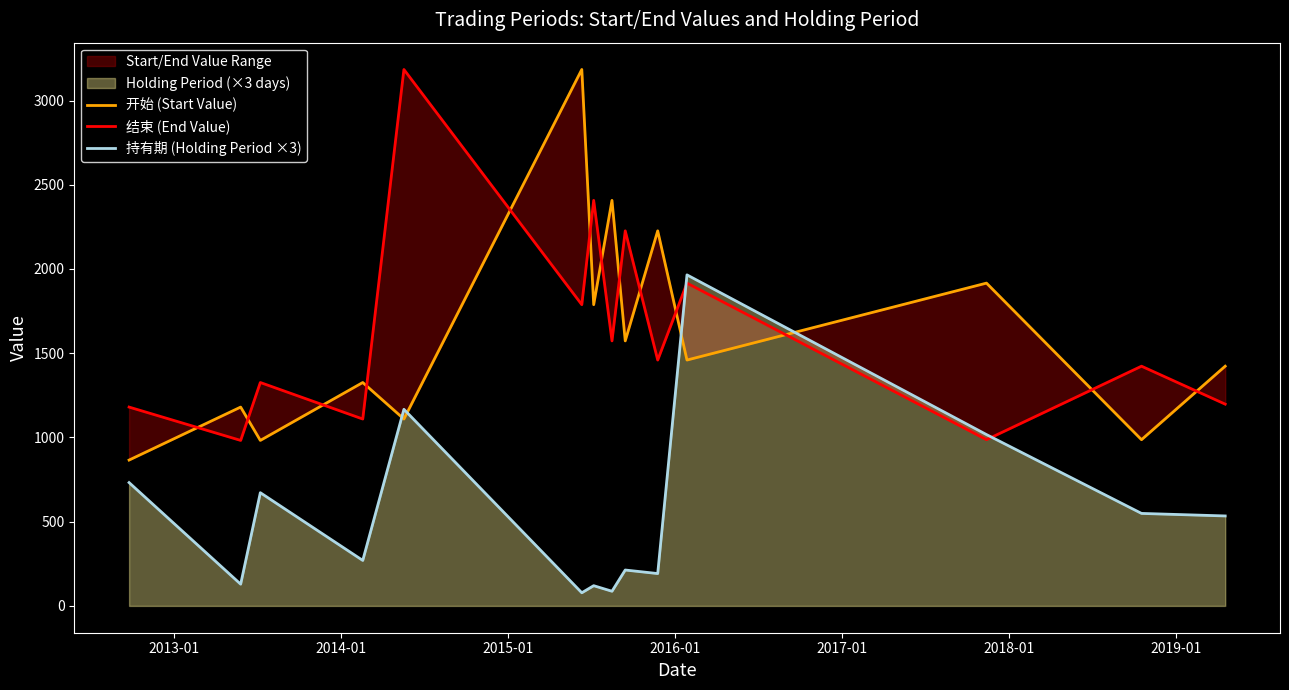

Reading left to right, extract all data points from this chart.

开始 (Start Value): 865.7	1180.2	982.3	1326.1	1109.4	3184.2	1788.1	2407.2	1573.1	2226.4	1459.4	1916.1	986.6	1422.9
结束 (End Value): 1180.2	982.3	1326.1	1109.4	3184.2	1788.1	2407.2	1573.1	2226.4	1459.4	1916.1	986.6	1422.9	1197.7
持有期 (Holding Period ×3): 732.0	129.0	672.0	270.0	1167.0	78.0	120.0	87.0	213.0	192.0	1965.0	1017.0	549.0	534.0